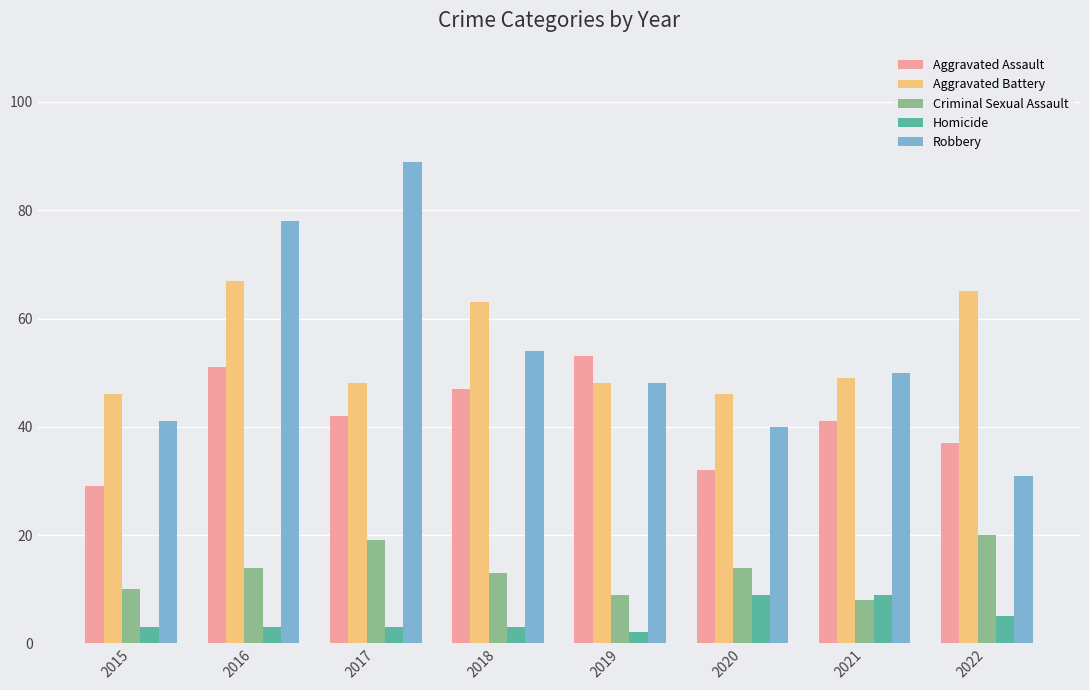

Is the value of Robbery at 2017 greater than the value of Criminal Sexual Assault at 2016?

Yes